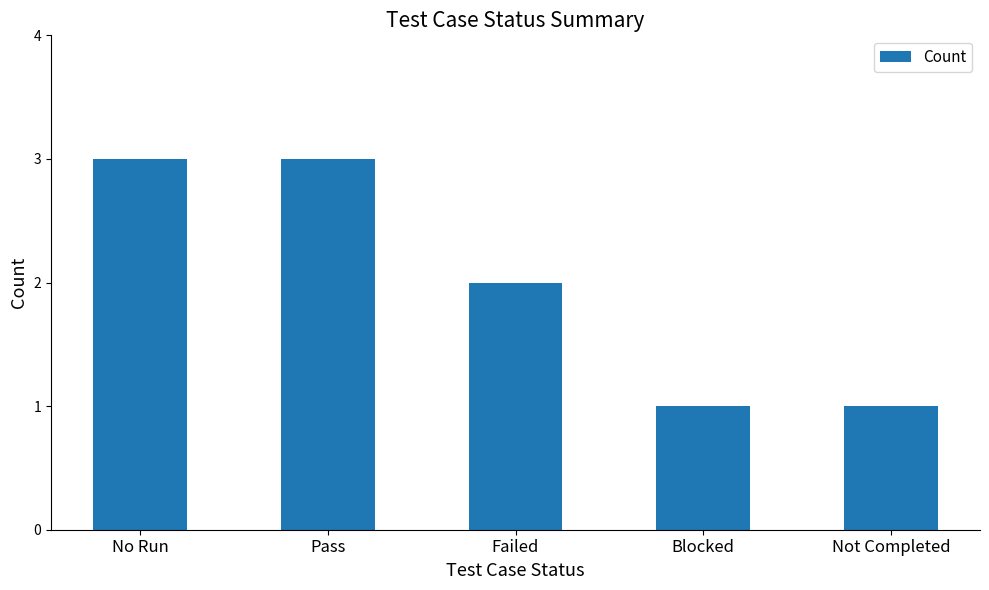

How many distinct data groups are displayed?

1